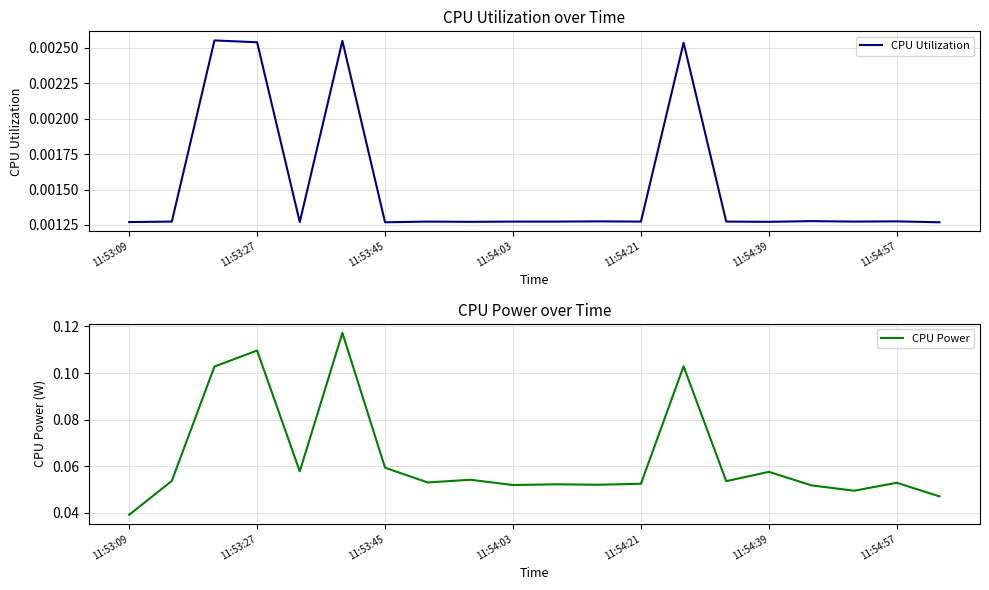

Which series has the largest range (max minus min)?

CPU Power